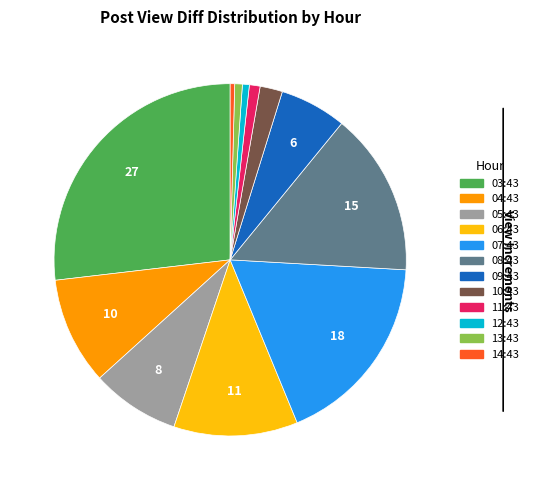

True or false: 09:43 accounts for 6% of the total.

True